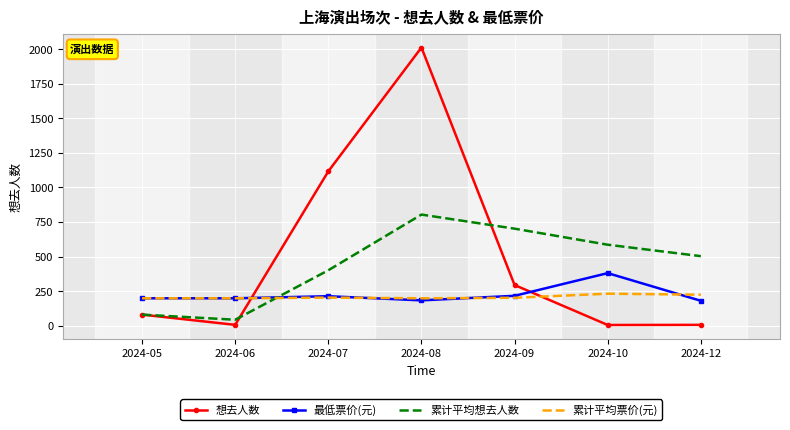

What is the spread (max minus min) of values at 2024-07?

913.0